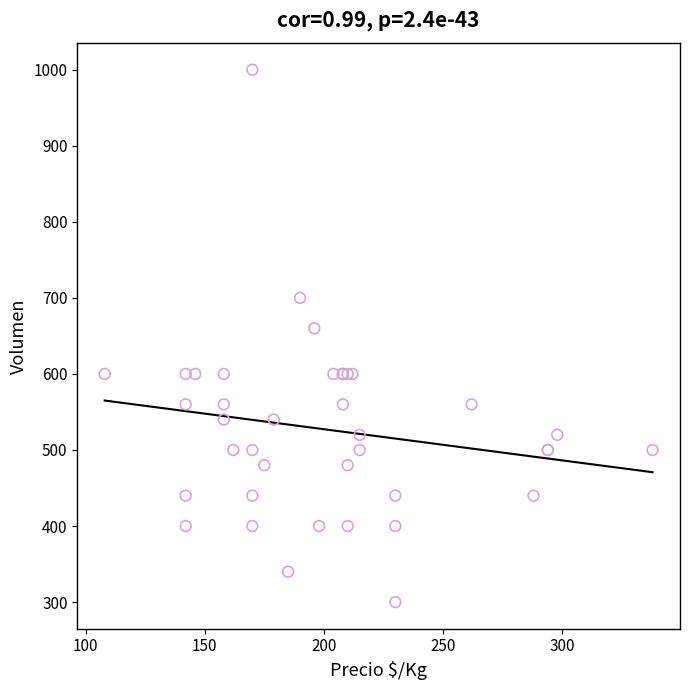

What Y value in the scatter plot is closest to 650?

660